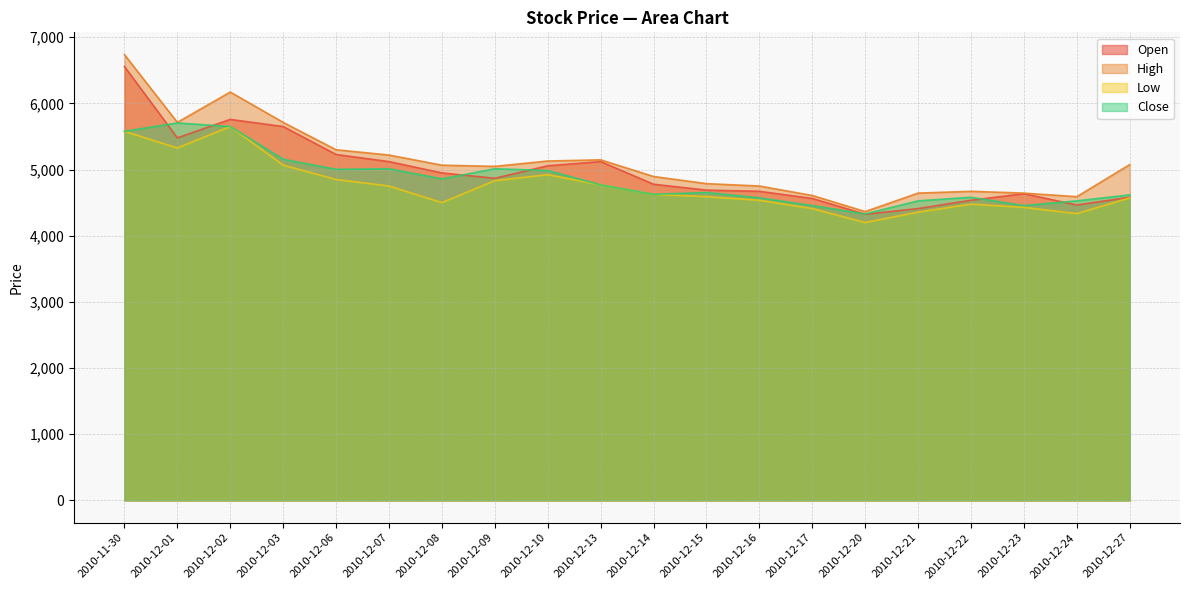

Which series has the largest total across all categories?

High